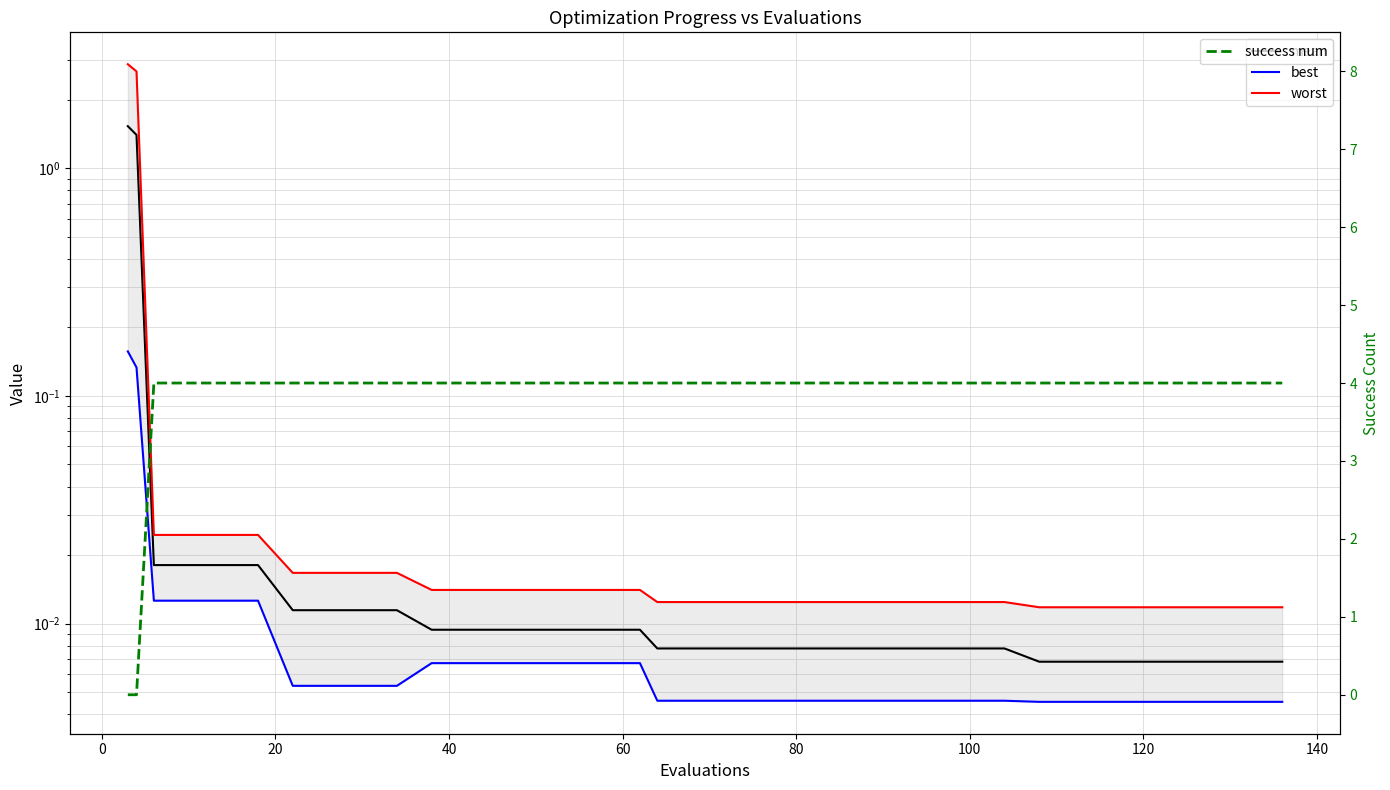

Which series has the largest total across all categories?

success num